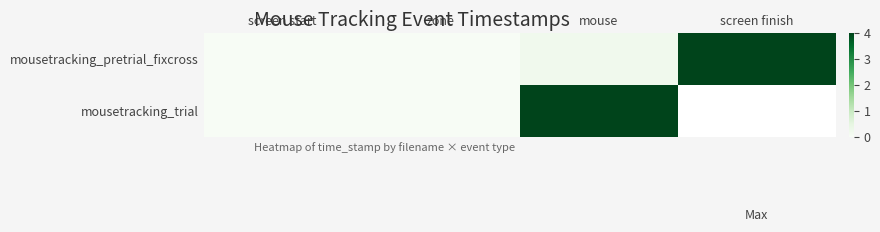

Which series has the widest spread of values?

mousetracking_pretrial_fixcross